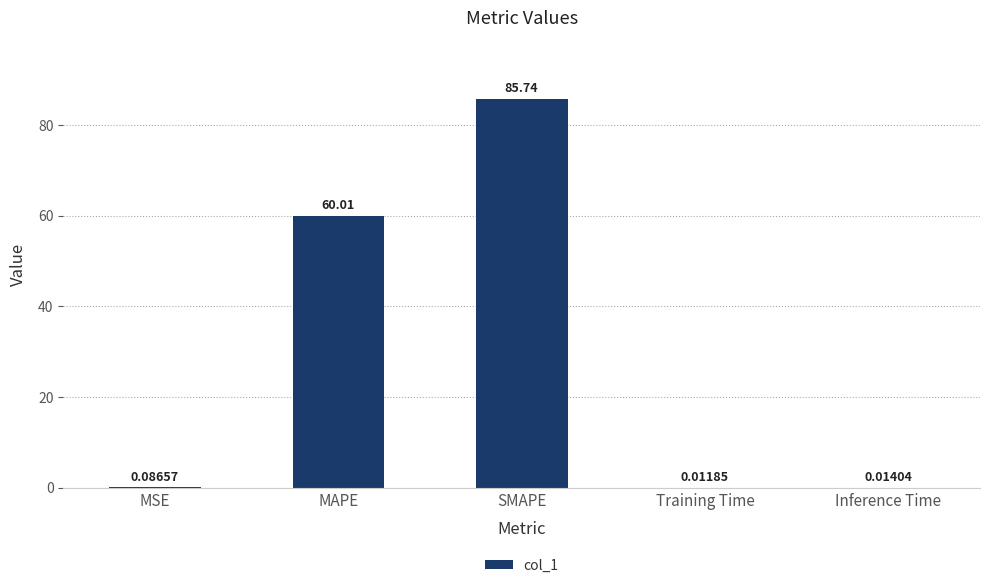

What is the sum of all values?

145.9